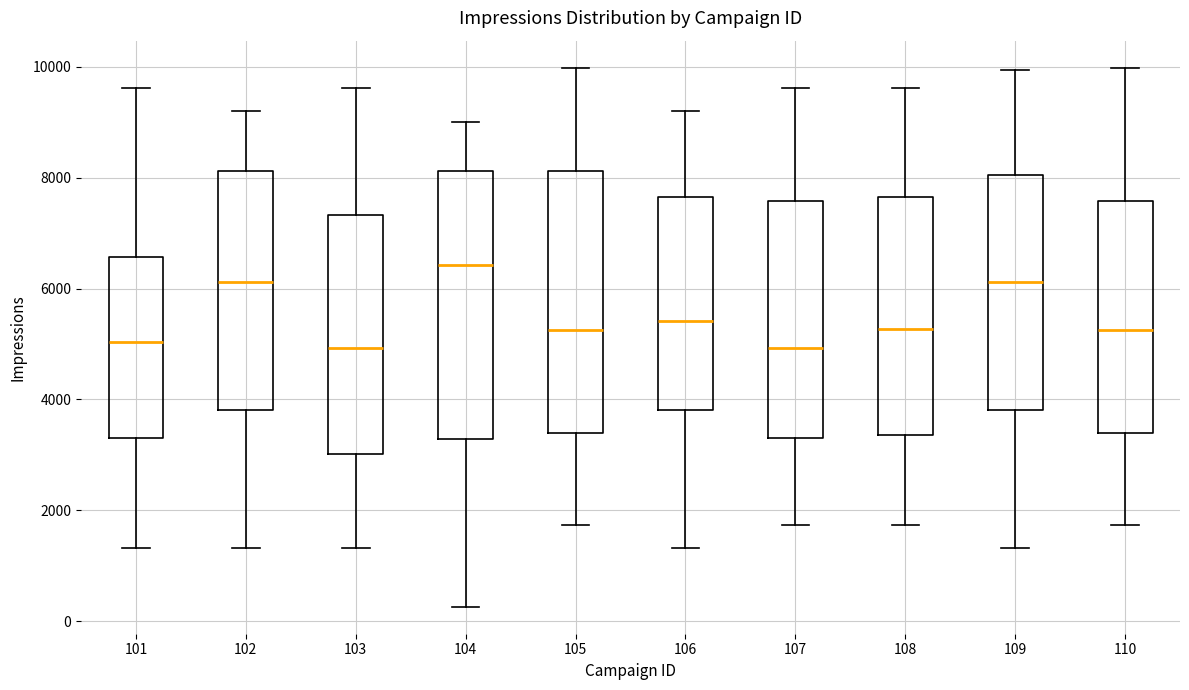

Where does the lower whisker of the box at x = 102 end on the y-axis? The values are not printed on the chart, so give them approximately, as read against the axis.

1400